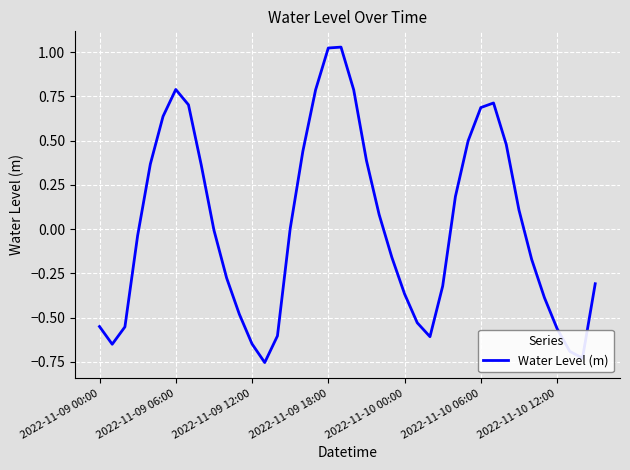

What is the difference between the maximum and minimum values?

1.8